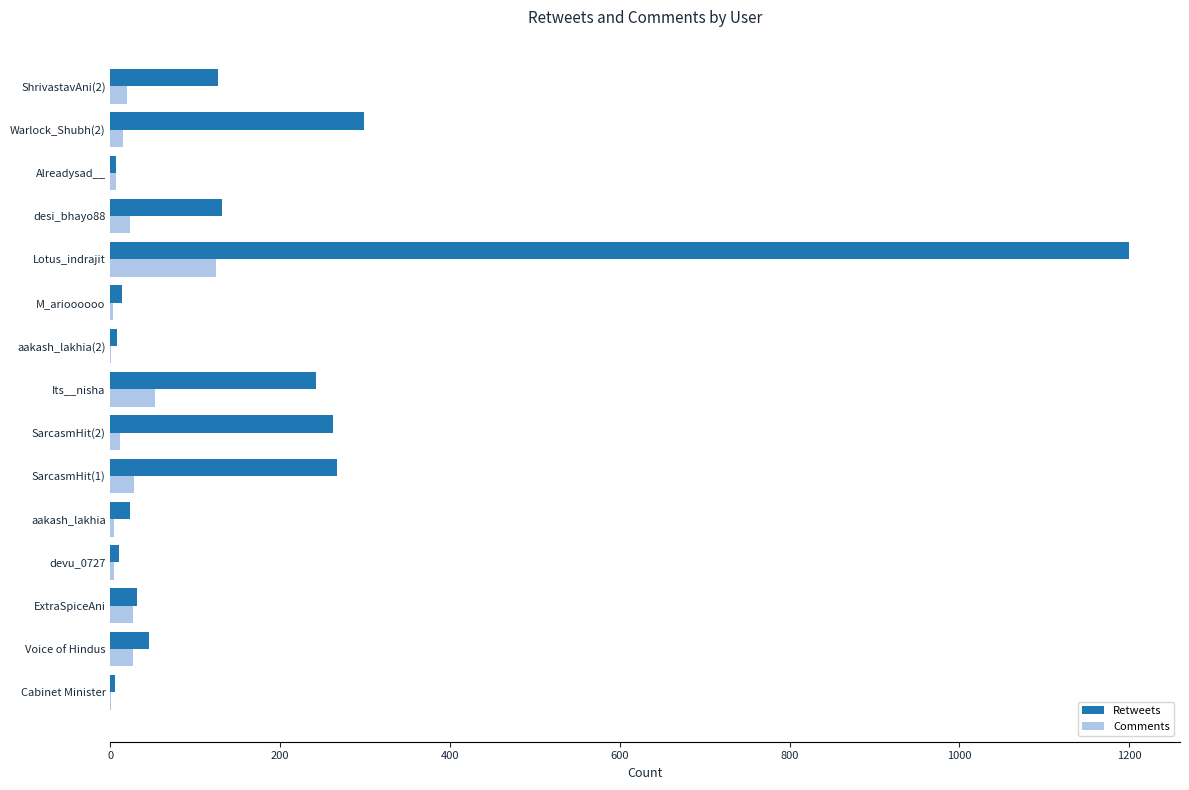

Which series has the largest total across all categories?

Retweets